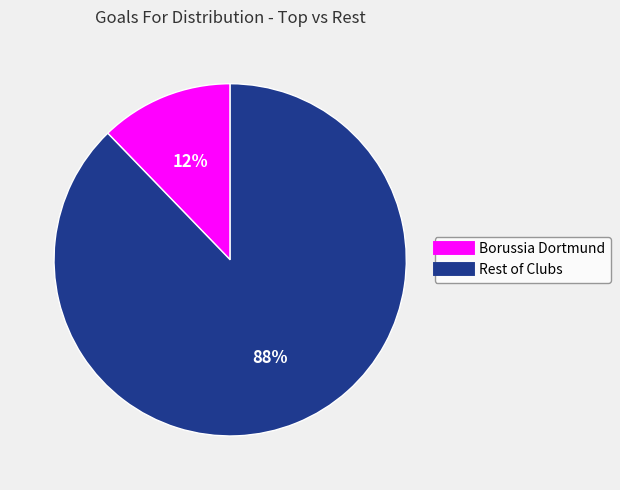

Is it true that Rest of Clubs is 88% of the pie?

True